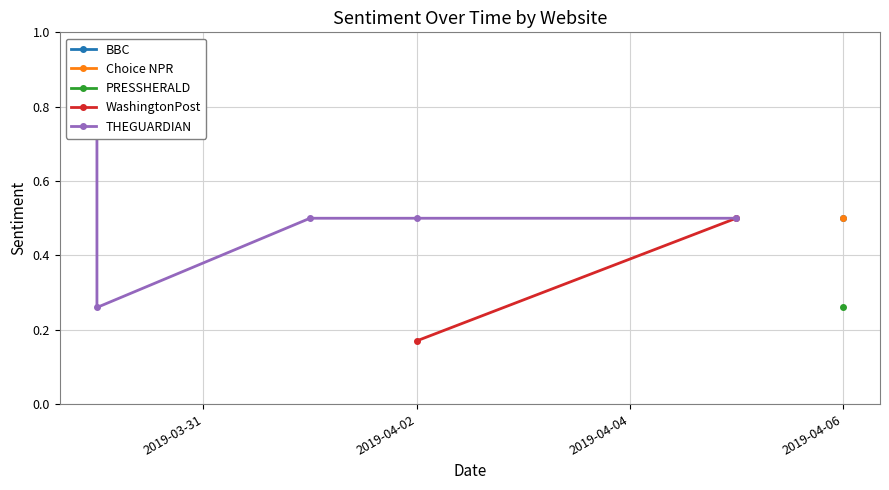

Rank the categories by value from lowest to highest.

2019-04-02, 2019-04-06, 2019-03-30, 2019-04-06, 2019-04-06, 2019-04-05, 2019-04-05, 2019-04-02, 2019-04-01, 2019-03-30